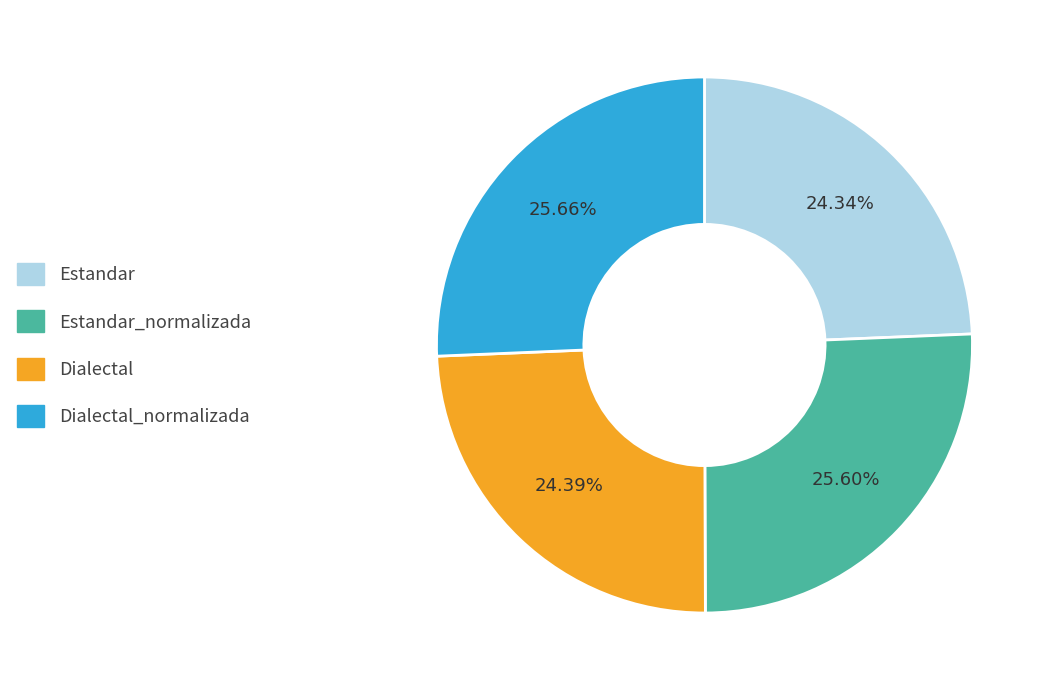

To the nearest percent, what is the combined percentage of Estandar_normalizada and Dialectal?

50%